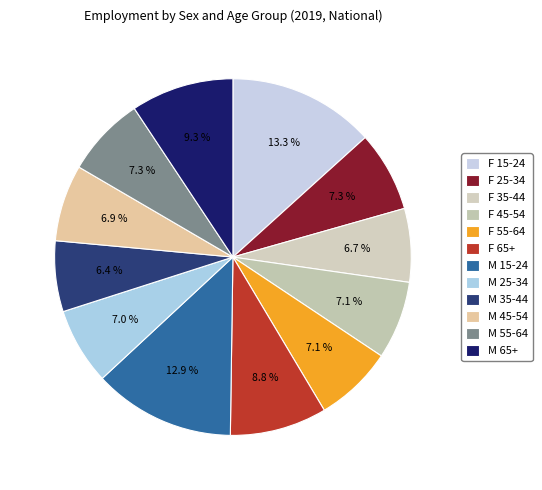

Rank the categories by value from highest to lowest.

y15_24, sex_m_y15_24, sex_m_yge65, yge65, y25_34, sex_m_y55_64, y55_64, y45_54, sex_m_y25_34, sex_m_y45_54, y35_44, sex_m_y35_44